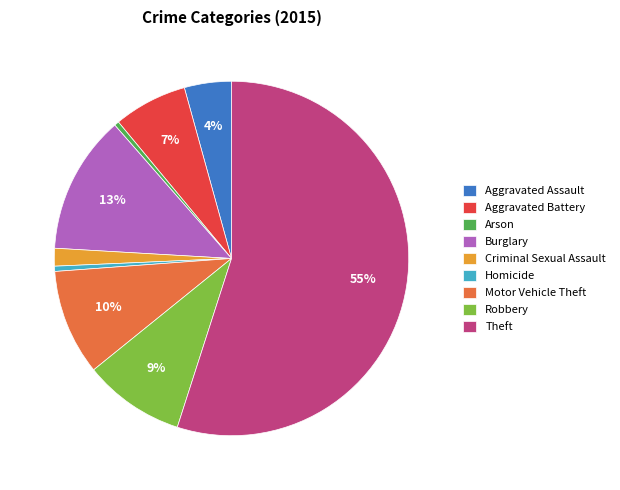

Do Theft and Aggravated Assault together represent more than half of the pie?

Yes